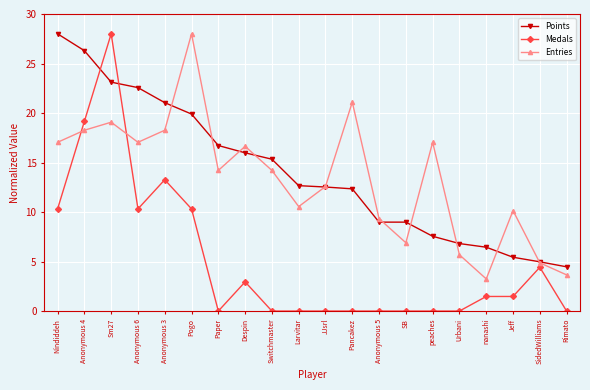

Which category has the highest value in the Medals series?

Sm27